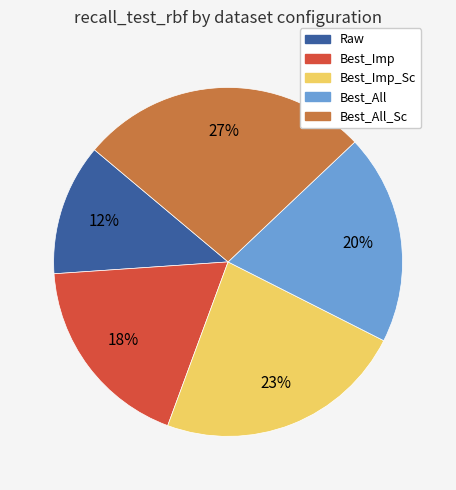

How many segments does this pie chart have?

5